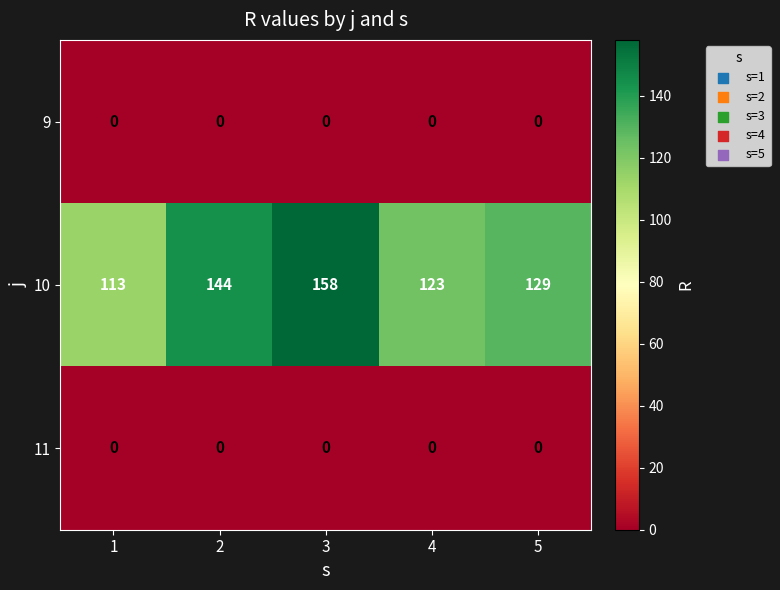

Reading left to right, list all the values displayed in this chart.

9: 0	0	0	0	0
10: 113	144	158	123	129
11: 0	0	0	0	0